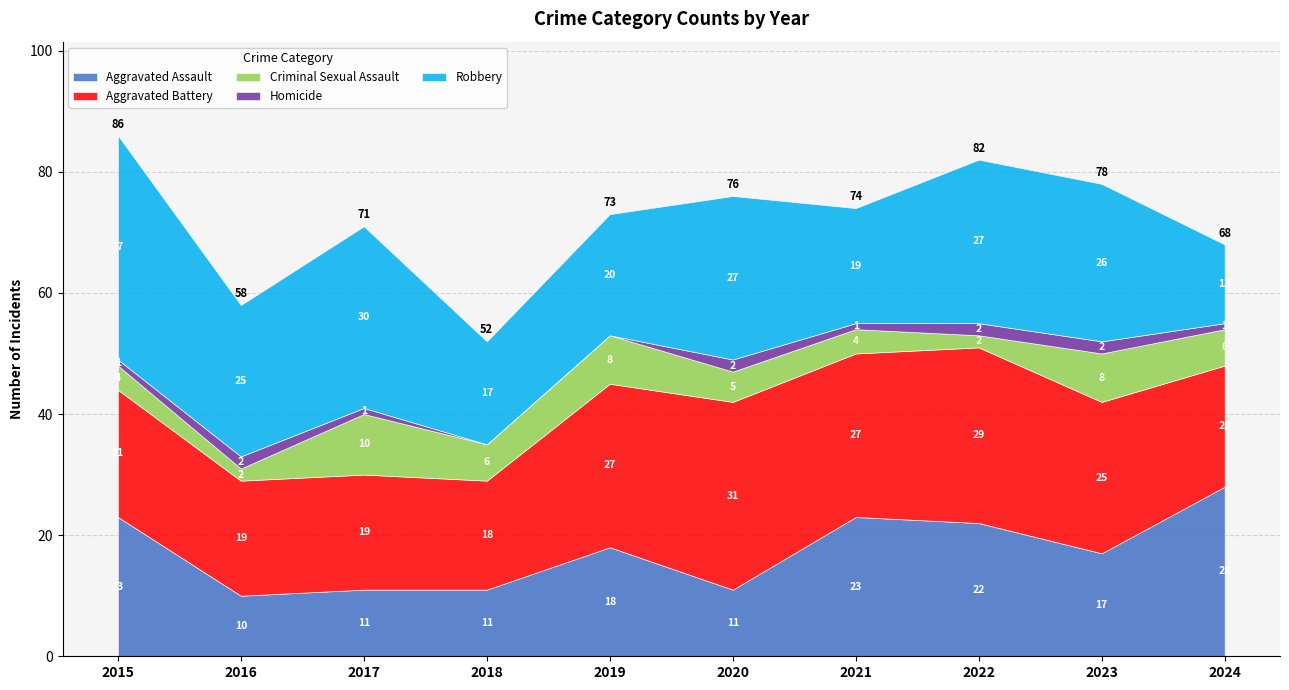

True or false: Homicide and Aggravated Battery cross at least once.

False